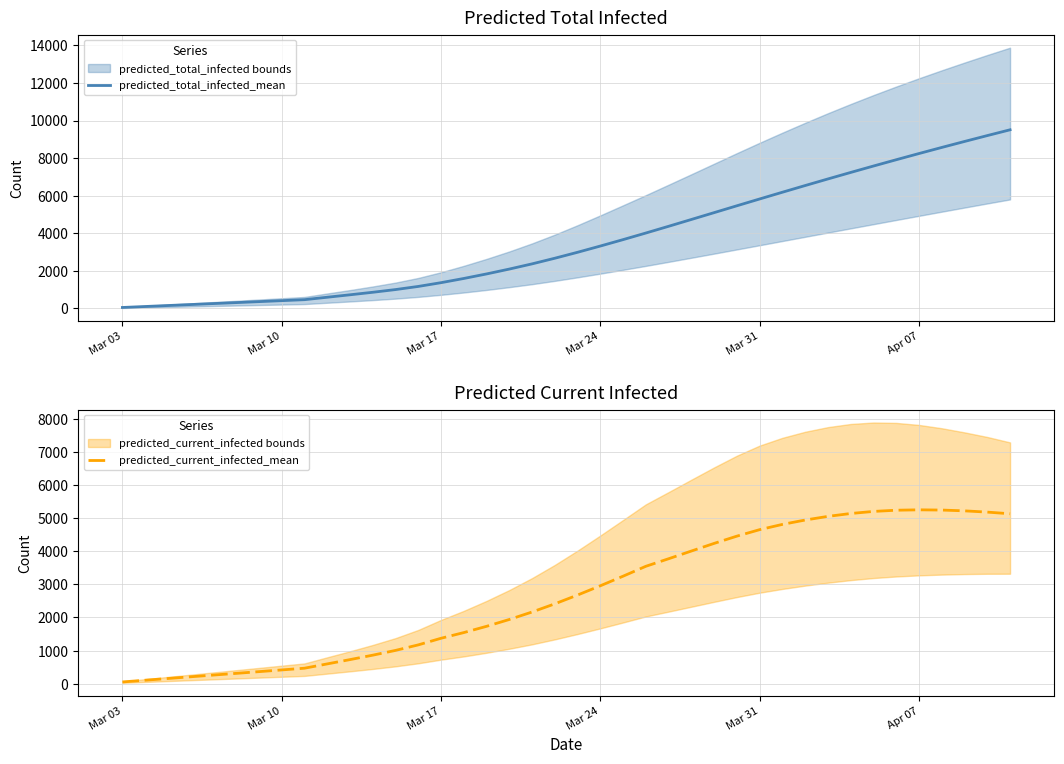

True or false: predicted_current_infected_mean has more than 1 points higher than both neighbors.

False